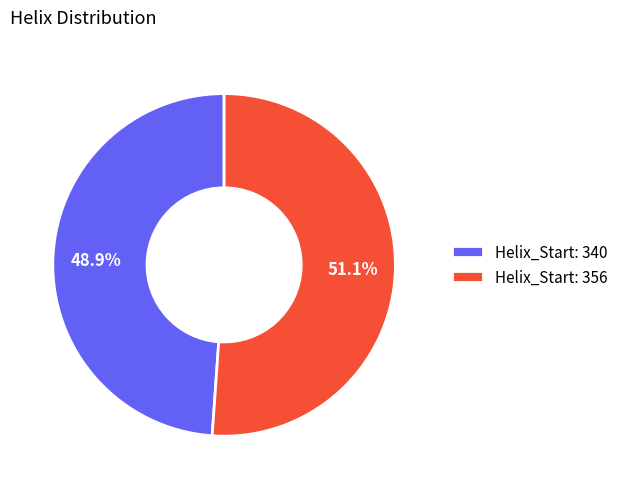

Which has a higher value, Helix_Start: 340 or Helix_Start: 356?

Helix_Start: 356